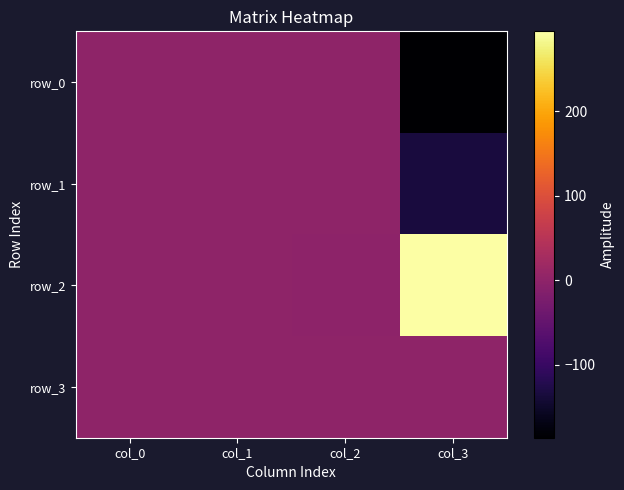

How many data points in row_0 are less than 0?

1